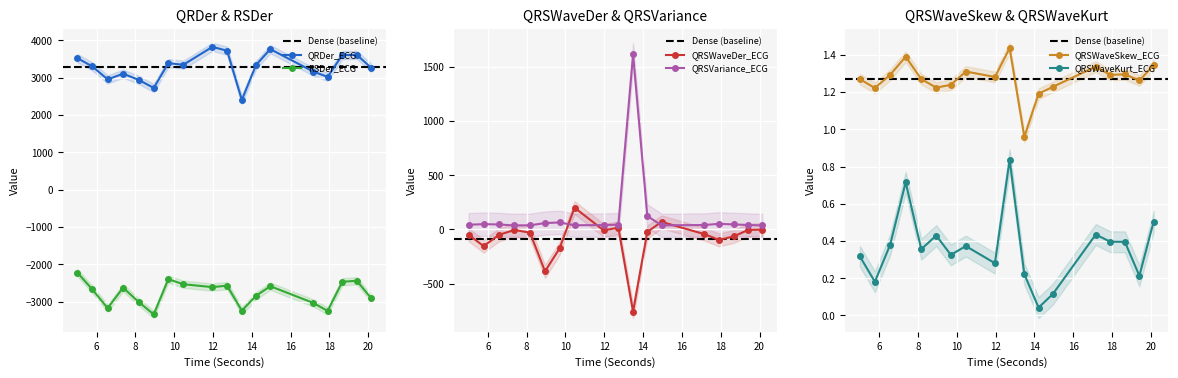

True or false: QRSWaveDer_ECG and RSDer_ECG cross at least once.

False